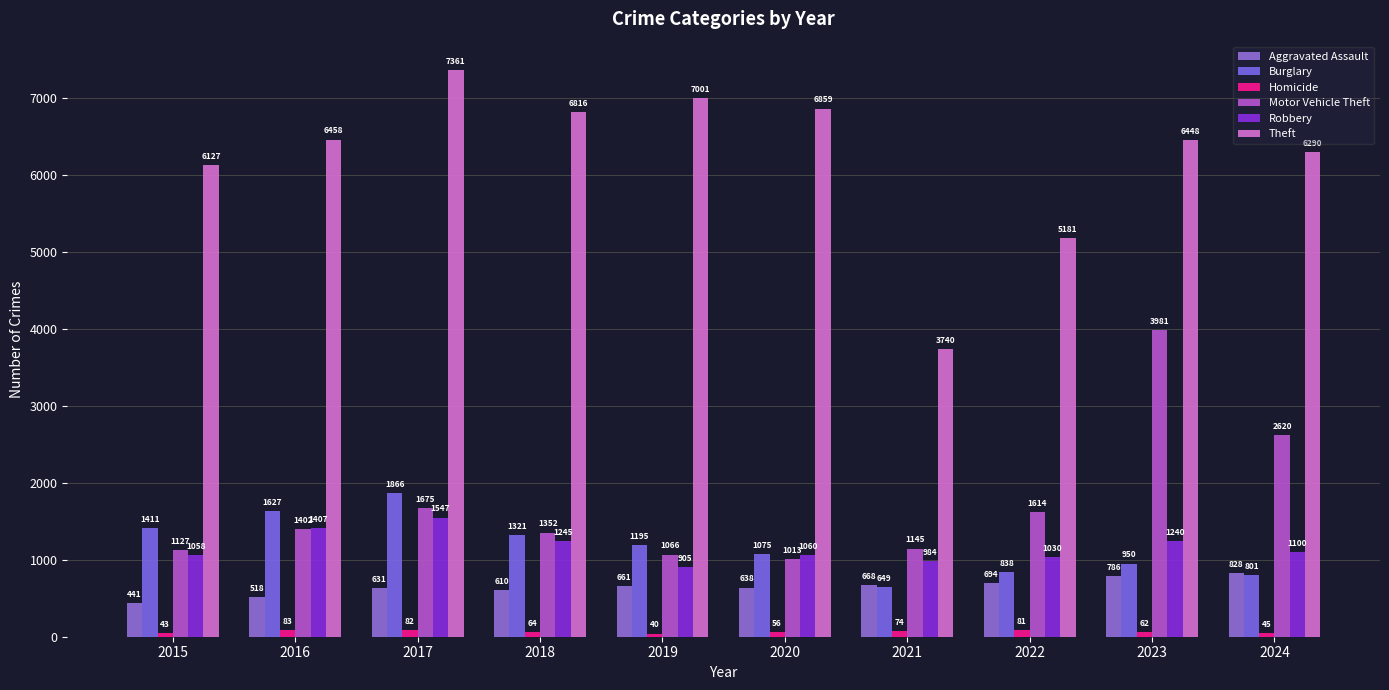

Reading left to right, extract all data points from this chart.

Aggravated Assault: 441	518	631	610	661	638	668	694	786	828
Burglary: 1411	1627	1866	1321	1195	1075	649	838	950	801
Homicide: 43	83	82	64	40	56	74	81	62	45
Motor Vehicle Theft: 1127	1402	1675	1352	1066	1013	1145	1614	3981	2620
Robbery: 1058	1407	1547	1245	905	1060	984	1030	1240	1100
Theft: 6127	6458	7361	6816	7001	6859	3740	5181	6448	6290